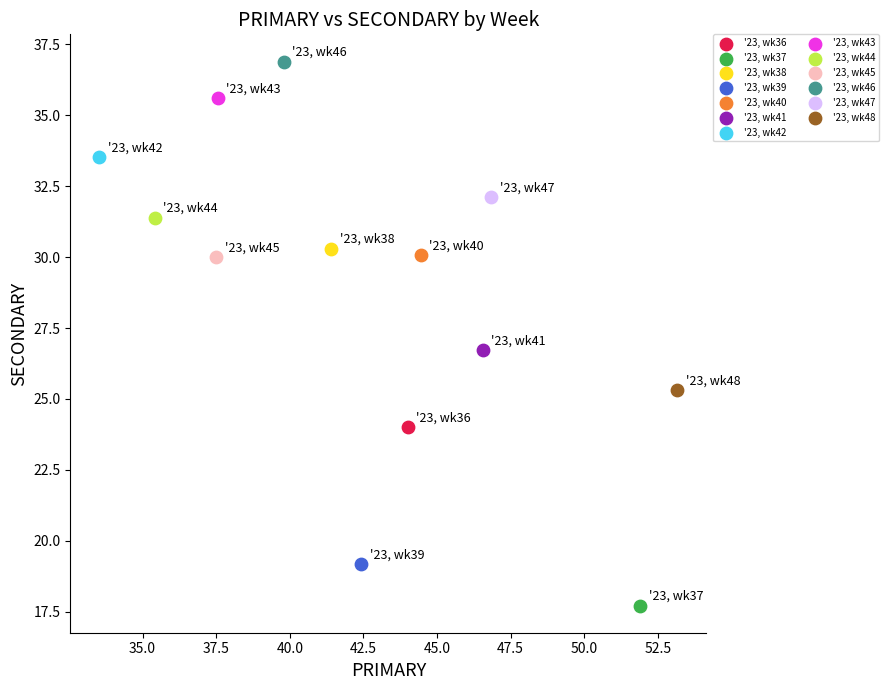

Which series contains the highest Y value?

'23, wk46